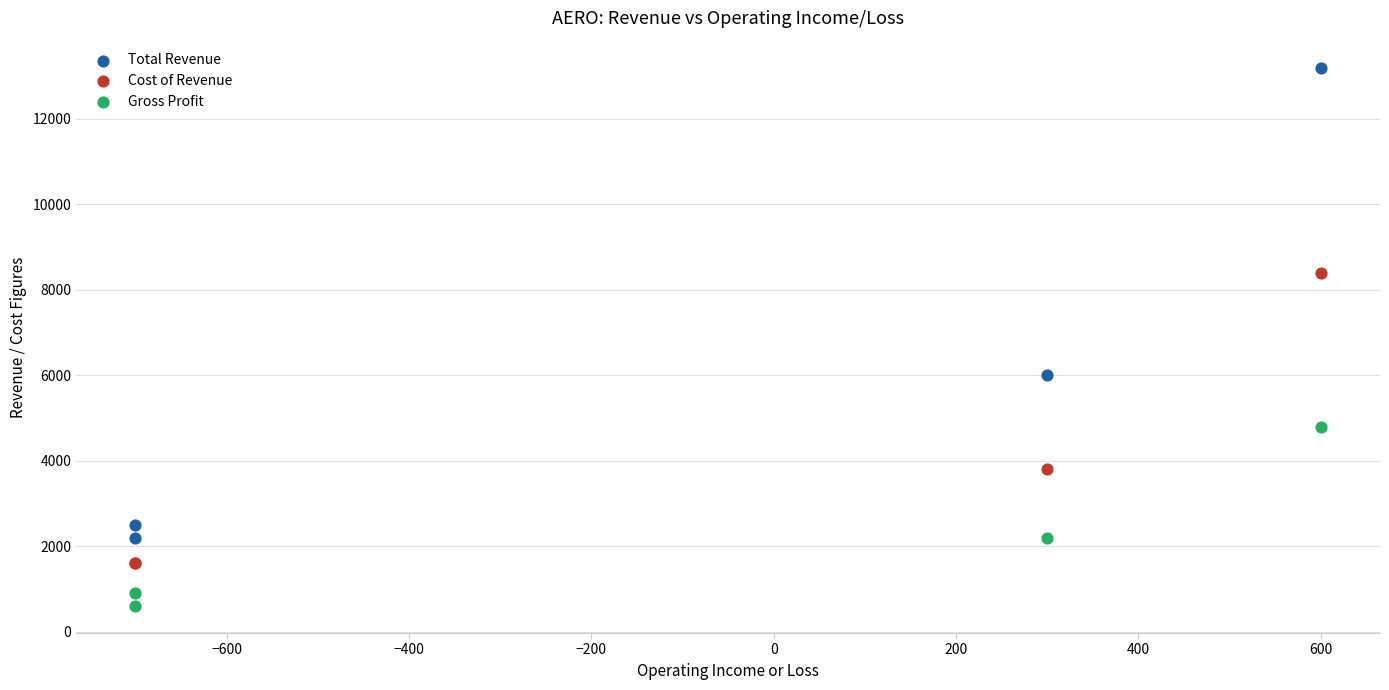

Which series contains the highest Y value?

Total Revenue